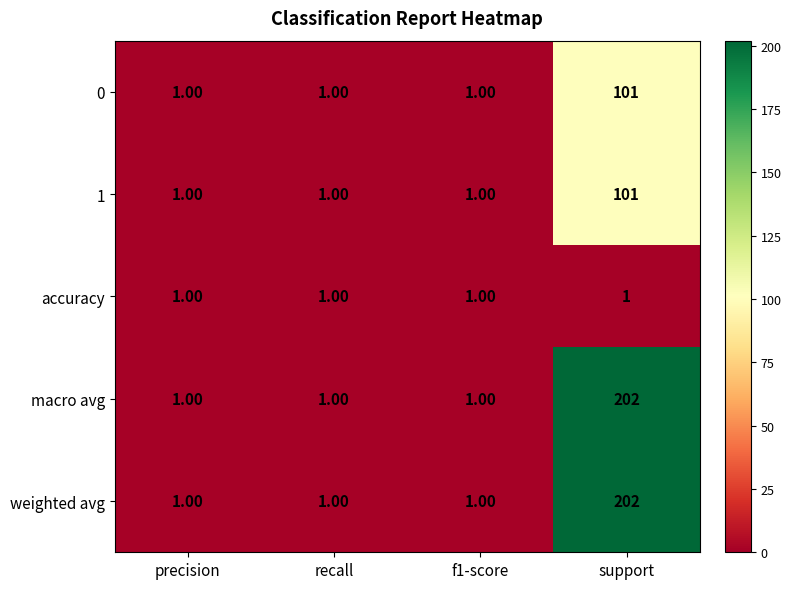

What is the total value across all series at precision?

5